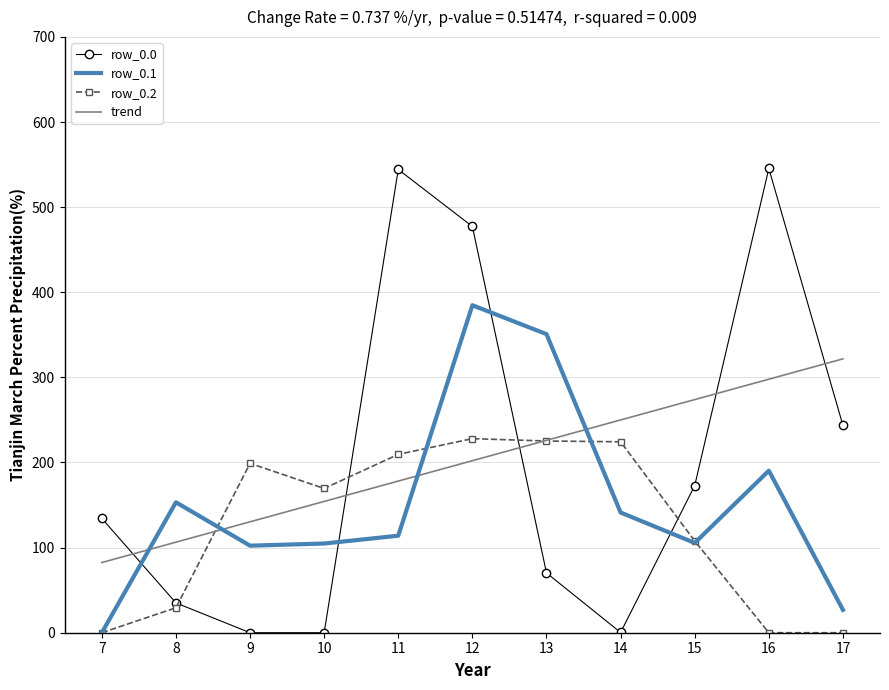

True or false: row_0.2 and row_0.0 cross at least once.

True